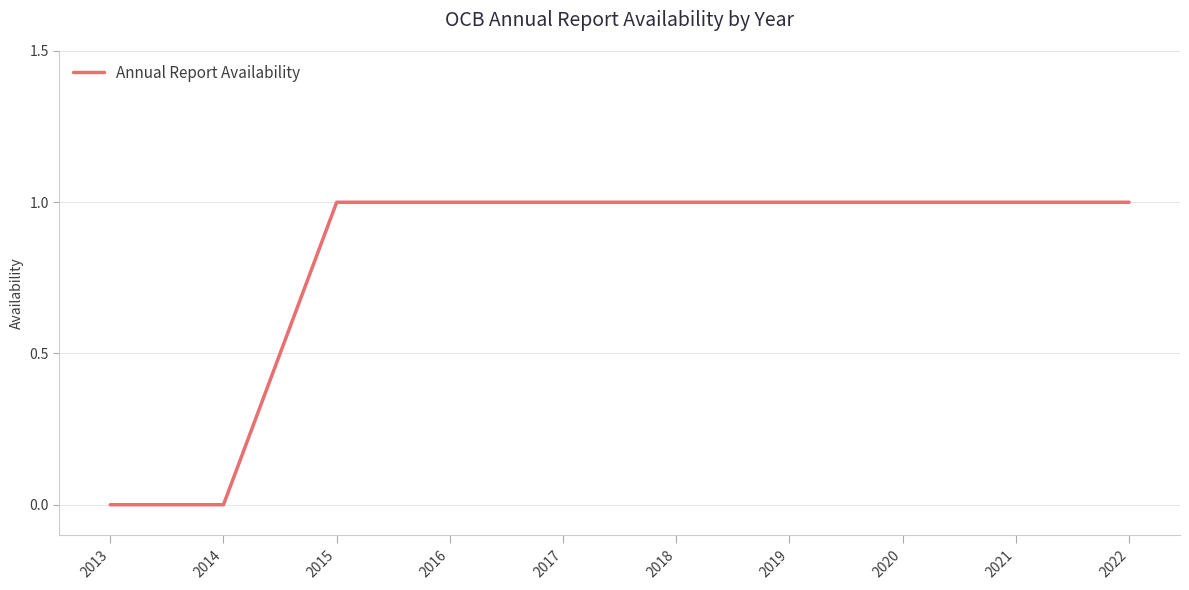

The value at 2021 is 1. True or false?

True